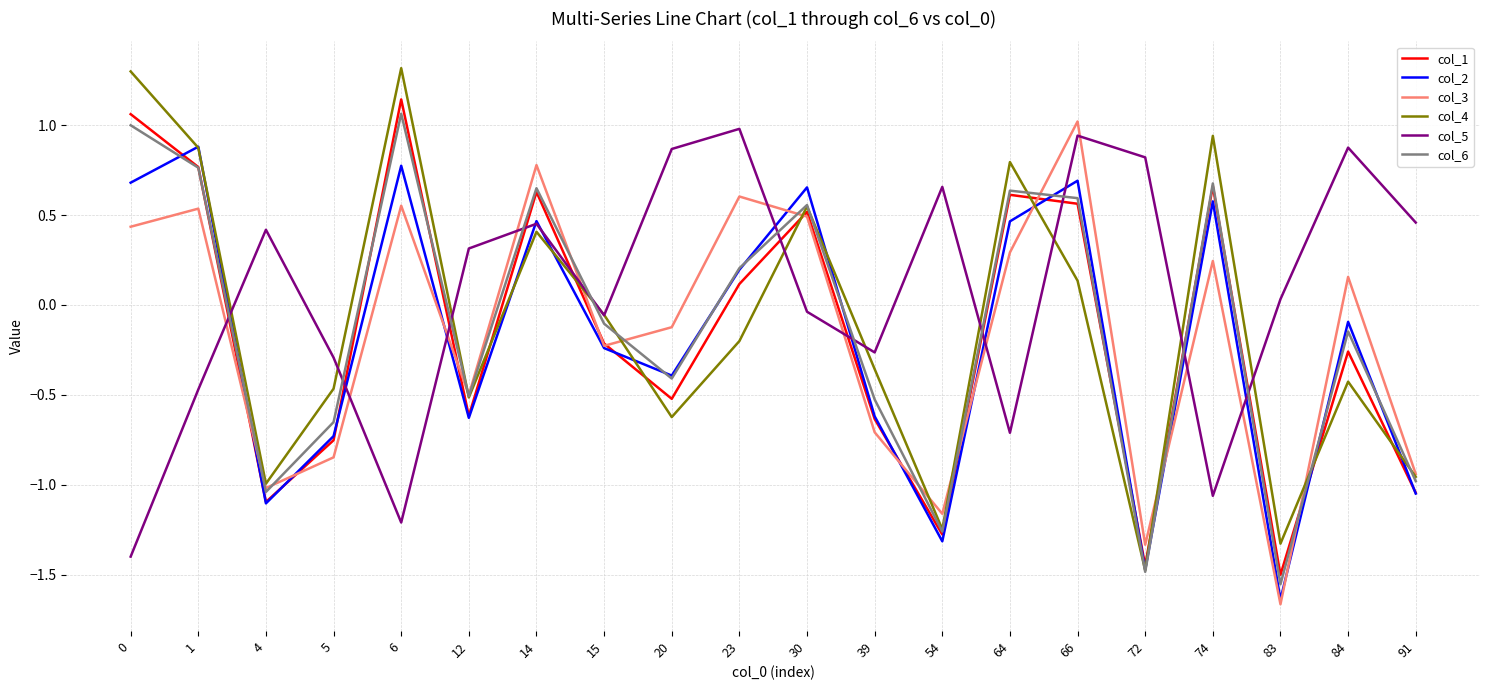

At which label is col_4 closest to 0?

15